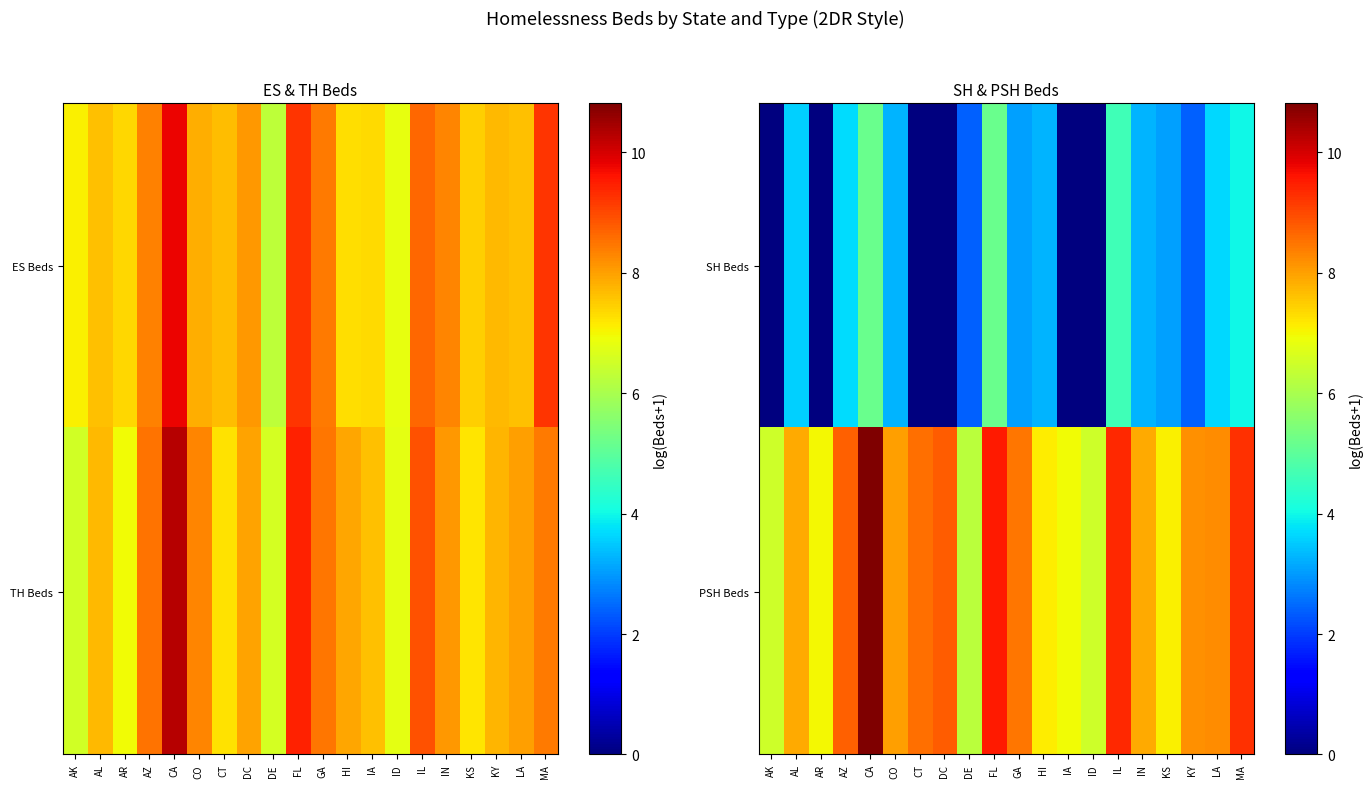

Where does the PSH Beds series first go above 8?

AZ